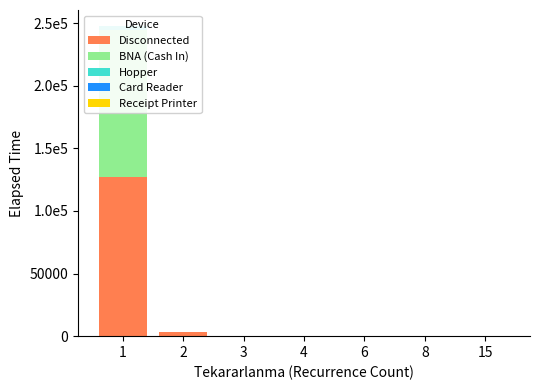

Reading left to right, transcribe all the data shown in this chart.

Disconnected: 1=126810	2=3144	3=155	4=0	6=0	8=0	15=95
BNA (Cash In): 1=117660	2=295	3=0	4=0	6=0	8=0	15=0
Hopper: 1=3190	2=0	3=100	4=380	6=10	8=0	15=0
Card Reader: 1=165	2=0	3=0	4=0	6=0	8=225	15=0
Receipt Printer: 1=290	2=275	3=0	4=0	6=0	8=0	15=0